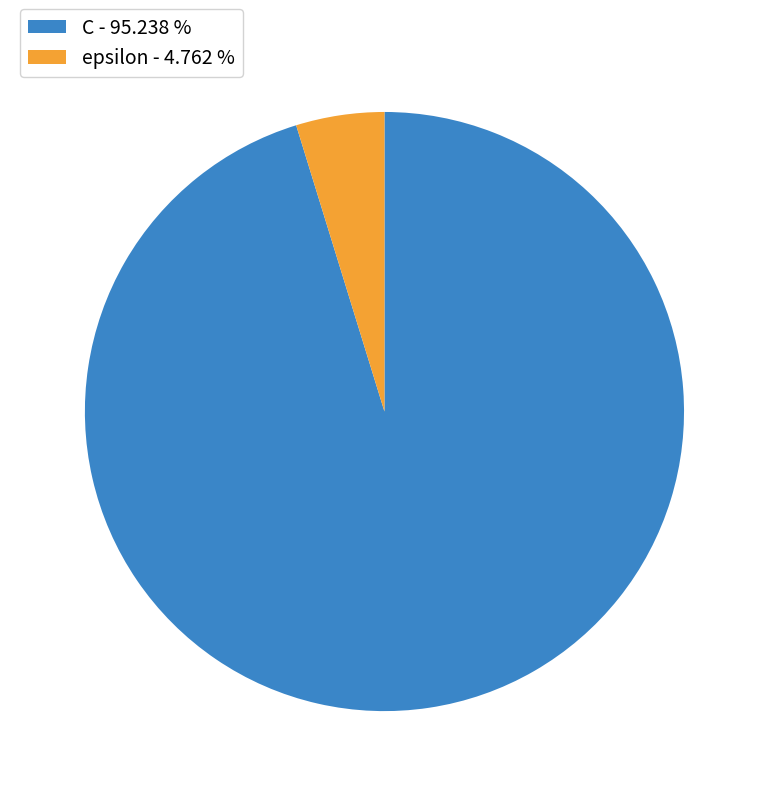

Which has a higher value, epsilon or C?

C